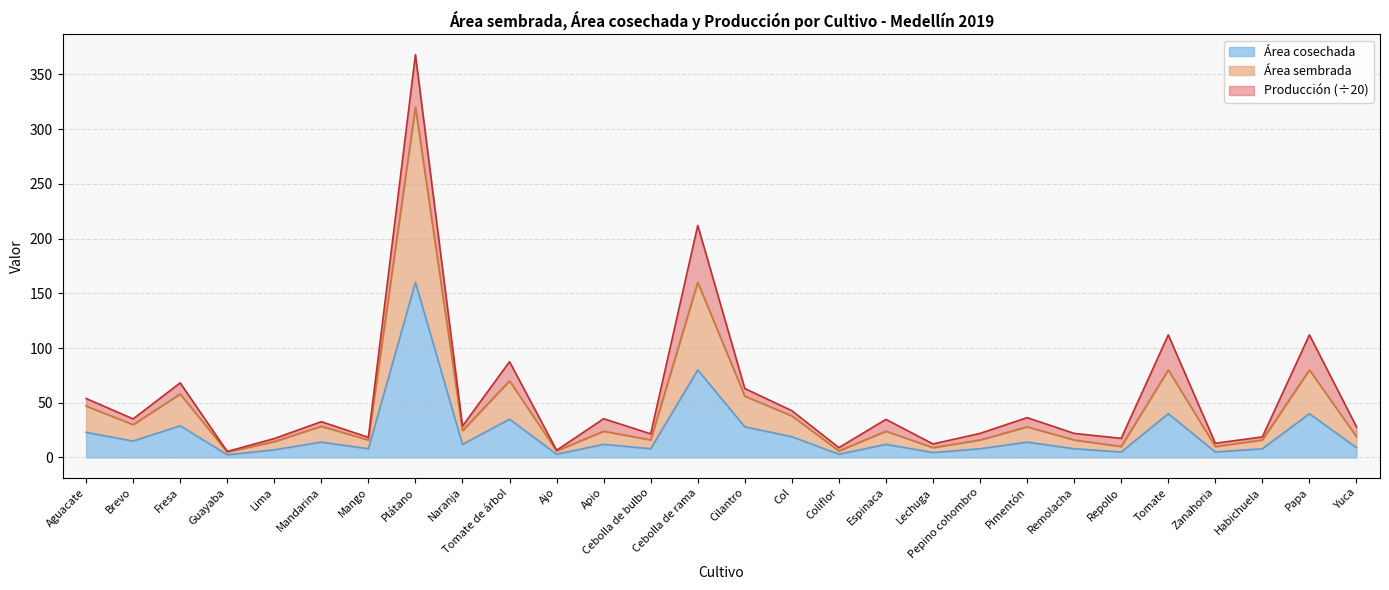

At which category is the sum across all series the highest?

Plátano